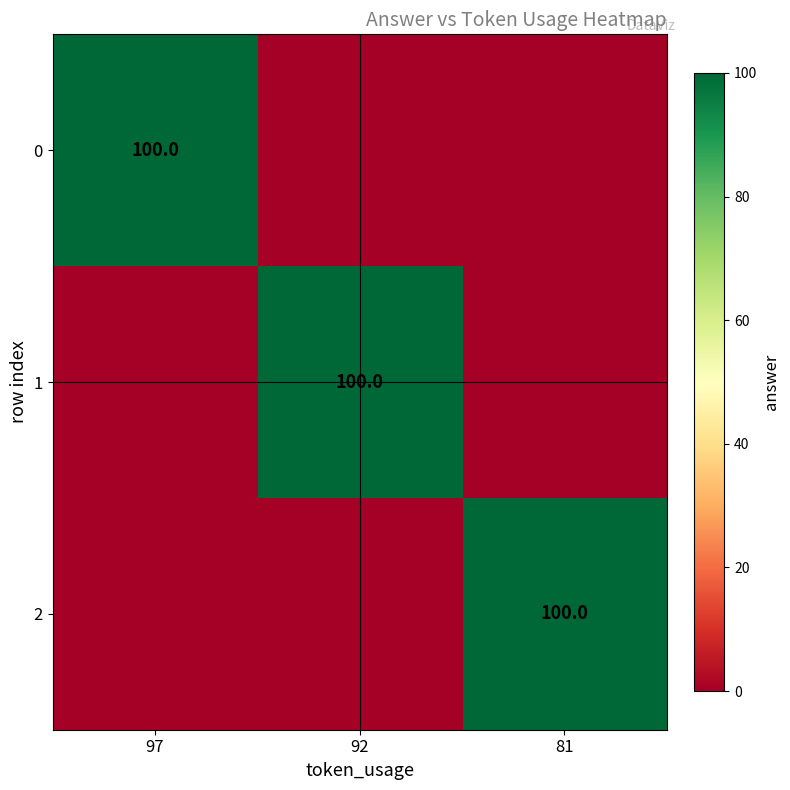

The value of 1 at 92 is 22. True or false?

False